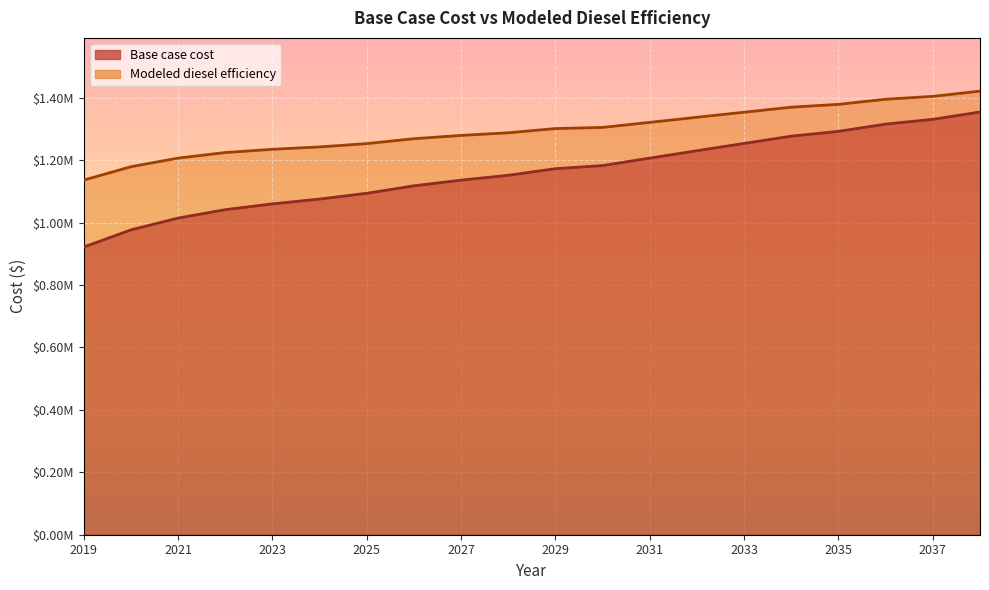

Reading left to right, what are all the values shown in this chart?

Base case cost: 921894.5	976781.6	1014609.5	1041534.7	1060088.1	1075535.3	1094020.4	1118007.7	1136104.4	1151719.9	1172826.6	1182867.1	1206663.6	1230418.3	1253777.5	1277080.9	1292463.7	1315671.7	1330987.1	1354483.6
Modeled diesel efficiency: 1136246.7	1179156.0	1206720.6	1224533.6	1234892.1	1242579.4	1253177.3	1268922.7	1279455.1	1287870.5	1301413.4	1305028.4	1321278.2	1337616.0	1353717.6	1369888.8	1378976.9	1395293.7	1404547.3	1421347.8